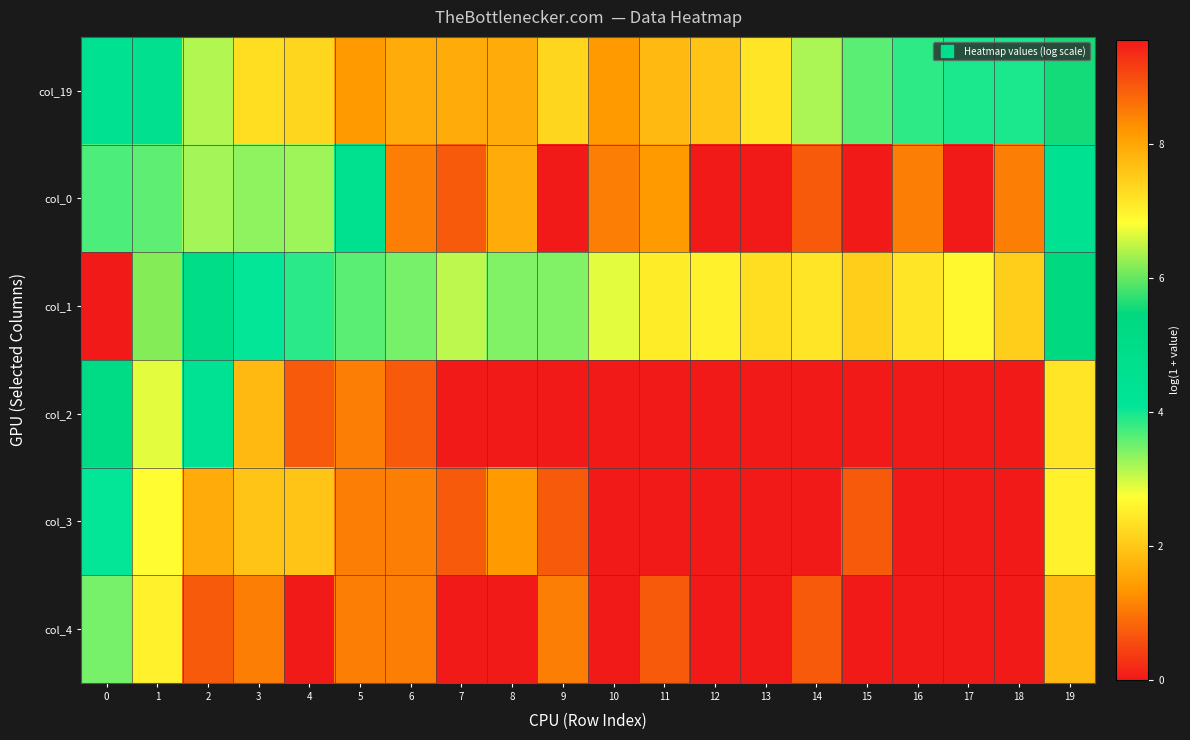

List the series in order of their peak value, highest first.

col_1, col_19, col_2, col_0, col_3, col_4